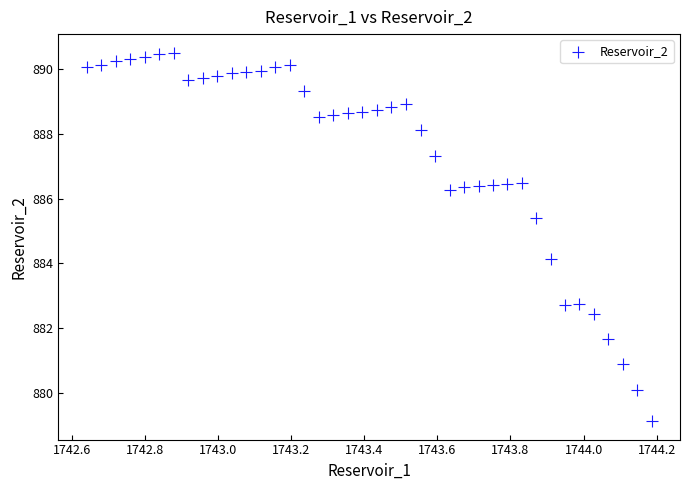

What is the range of Y values (max minus min)?

11.4